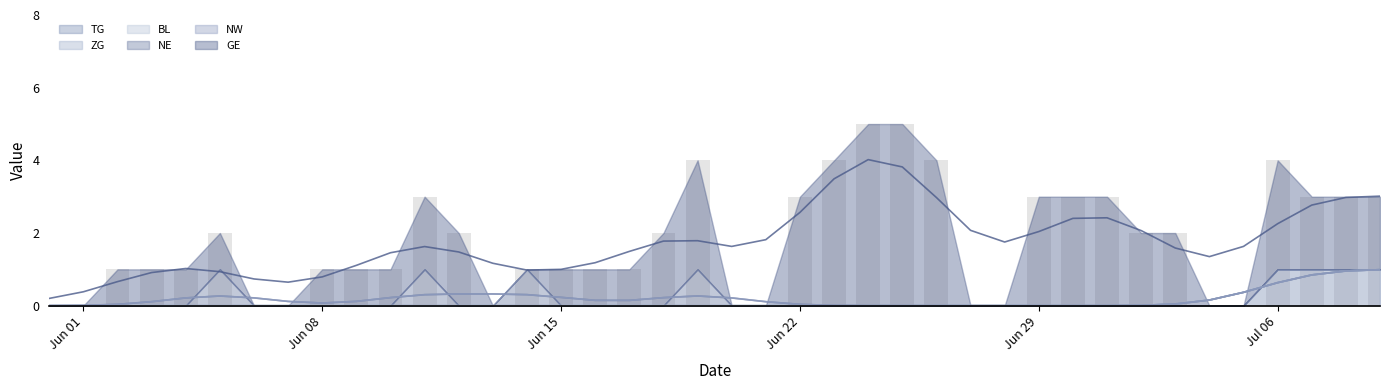

What is the label of the 11th bar from the right?

2020-06-29